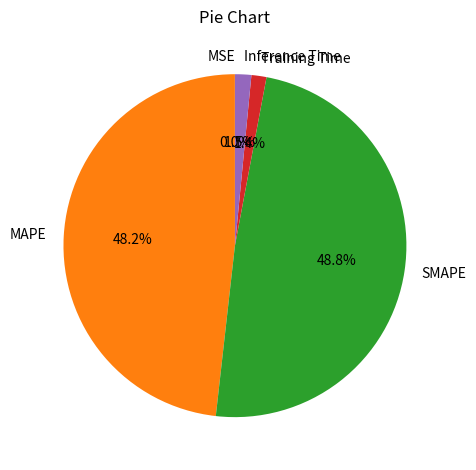

The SMAPE slice represents 49% of the pie. True or false?

True